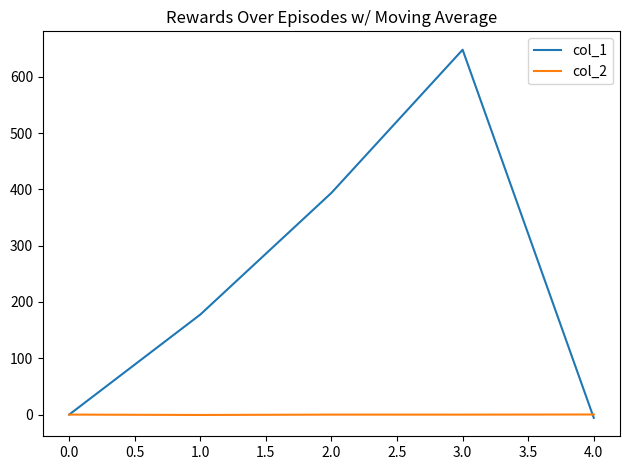

True or false: col_1 and col_2 cross at least once.

True